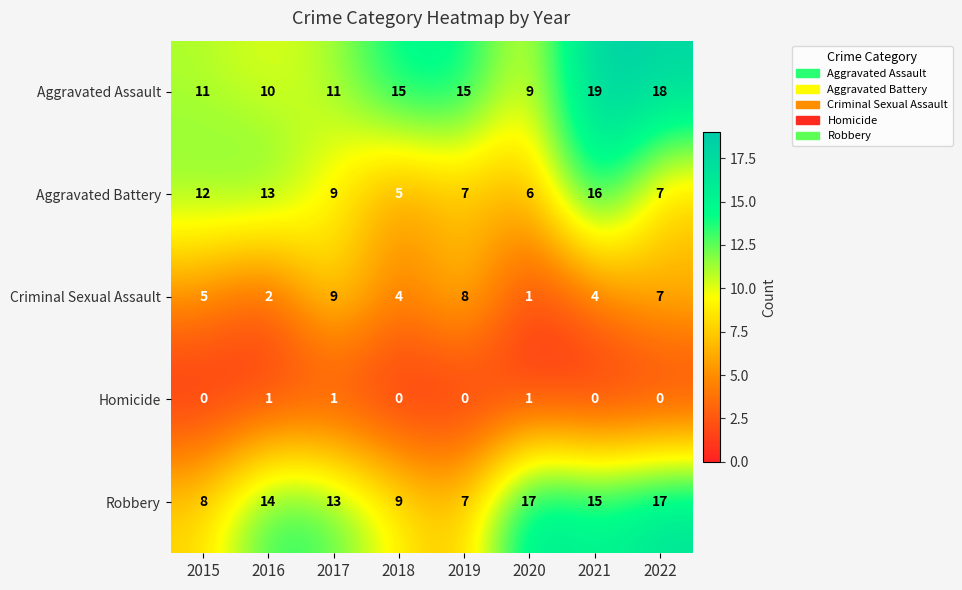

At which label is Robbery closest to 12?

2017